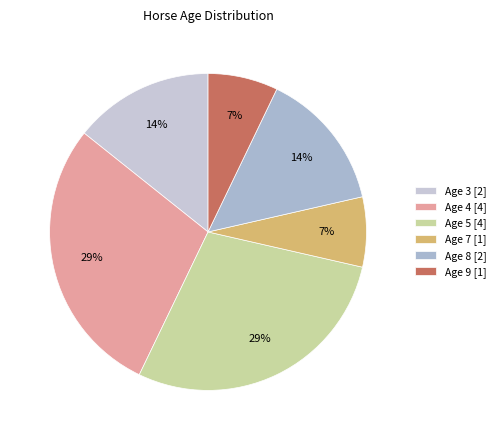

How many segments does this pie chart have?

6